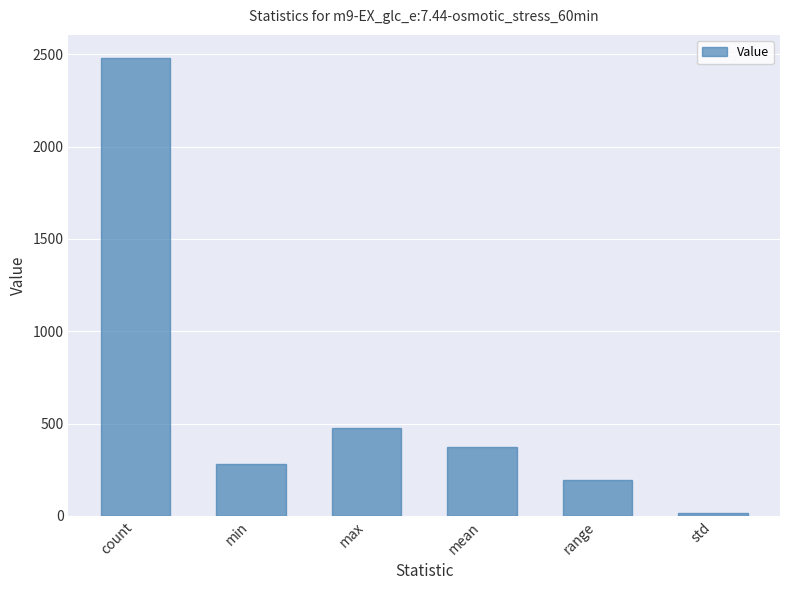

What is the difference between the maximum and minimum values?

2465.0